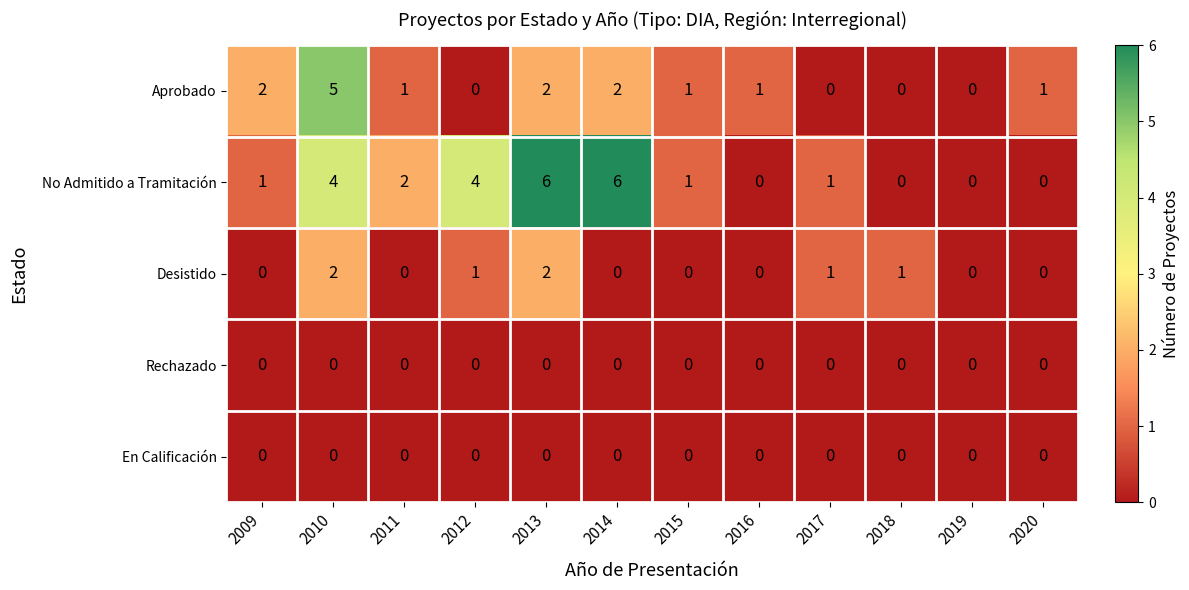

True or false: No Admitido a Tramitación has a value of 1 at 2012.

False